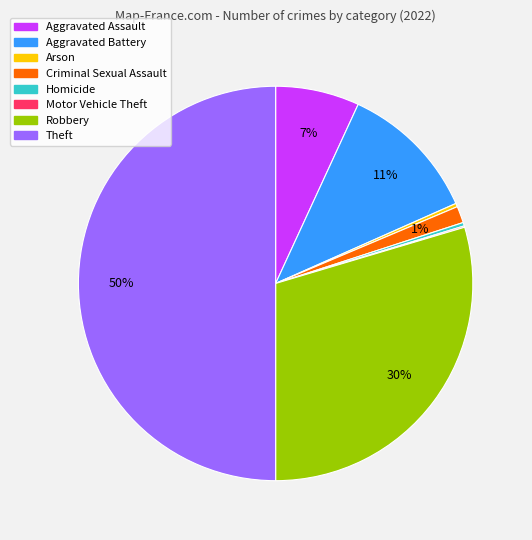

Between Homicide and Criminal Sexual Assault, which is larger?

Criminal Sexual Assault